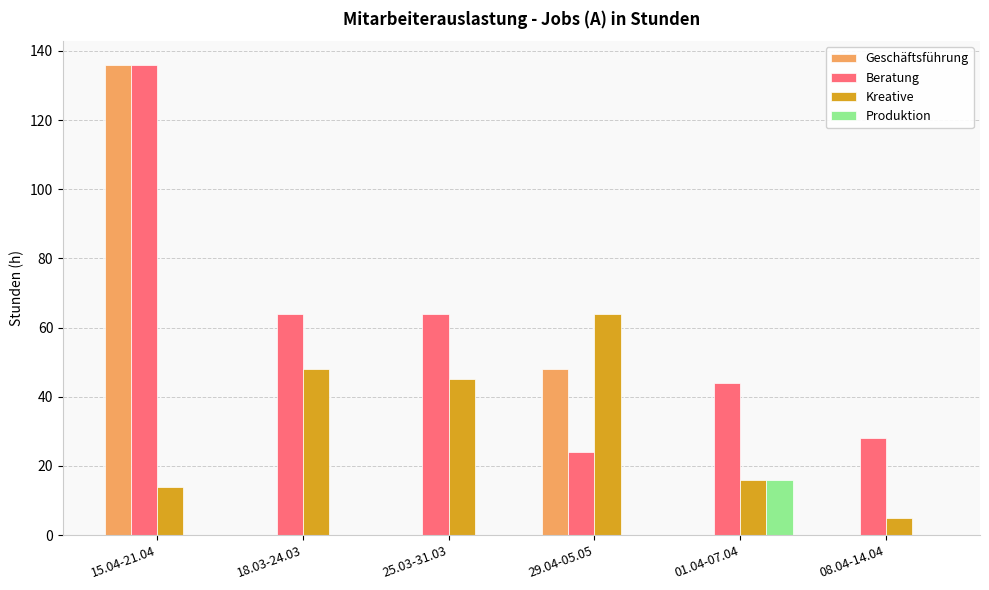

At which category is the sum across all series the highest?

15.04-21.04